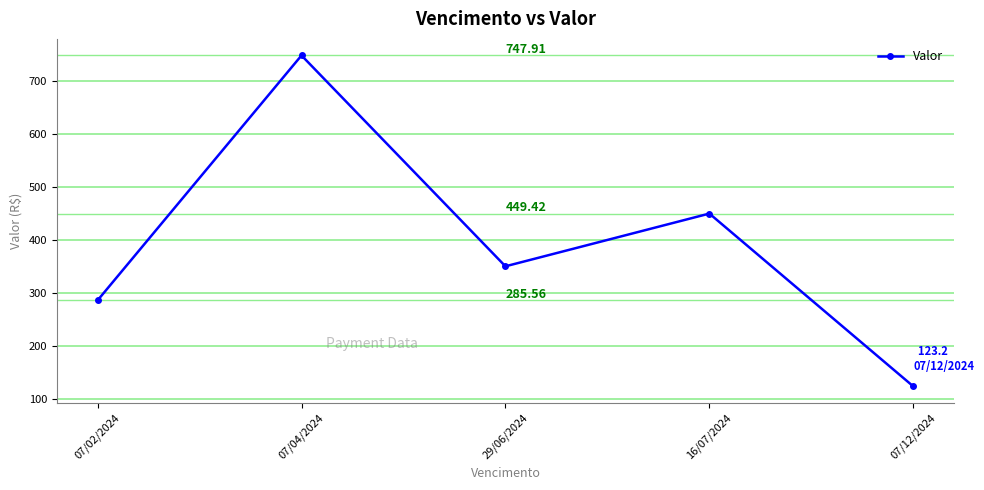

What position from the left is 07/04/2024?

2